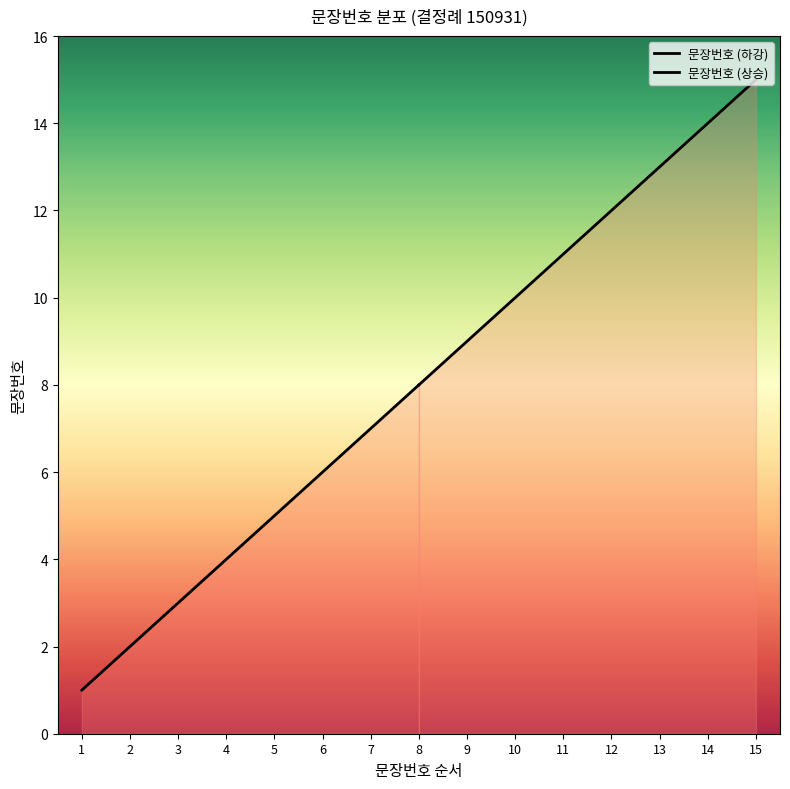

How many data points in 문장번호 (상승) are less than 12?

4